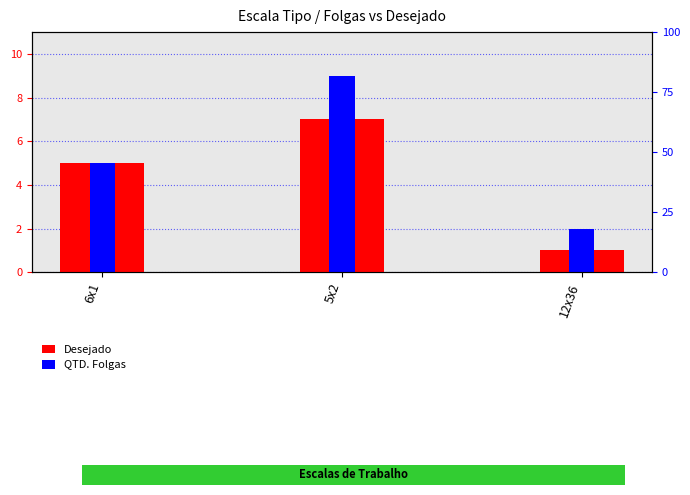

How many values in the Desejado series are below 5?

1